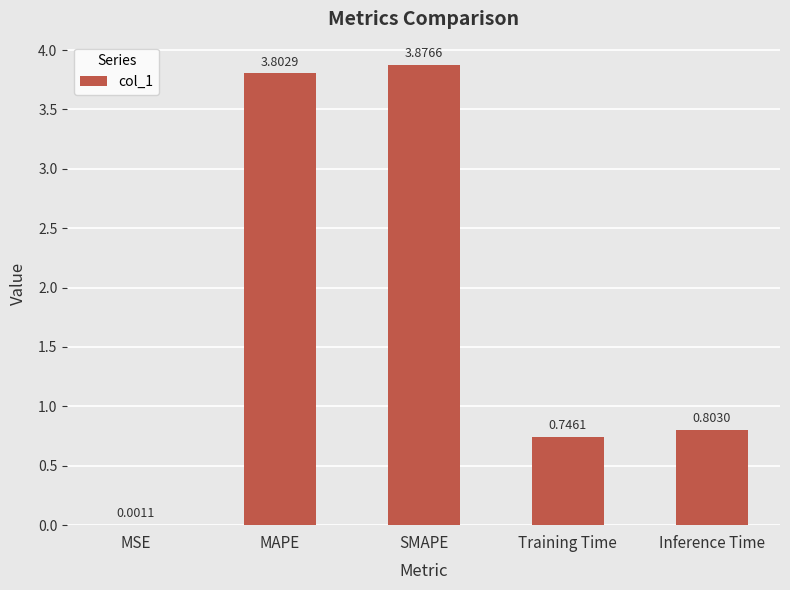

What is the approximate value at MAPE?

3.8